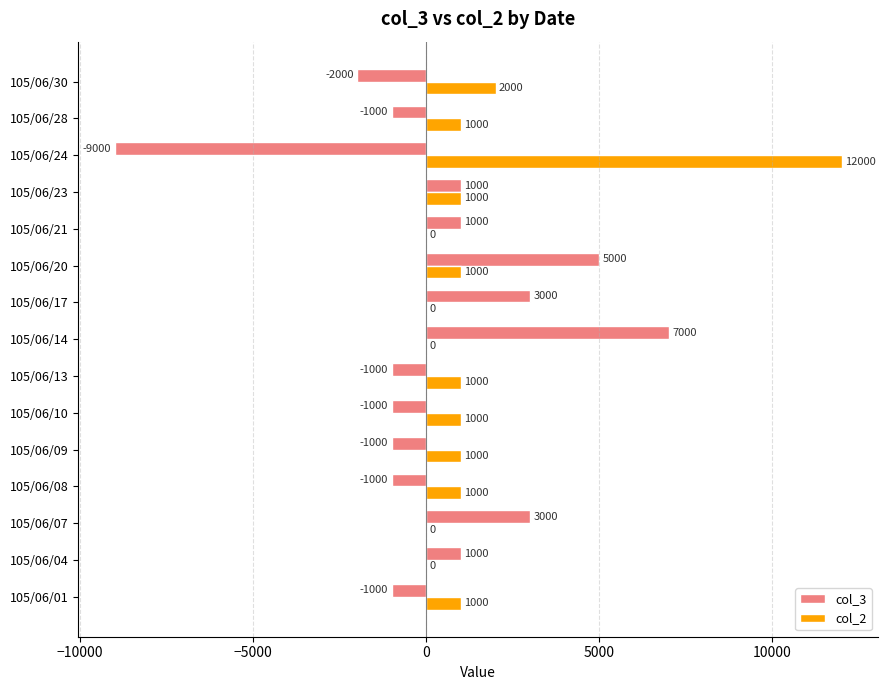

Is it true that col_2 equals -6108 at 105/06/17?

False